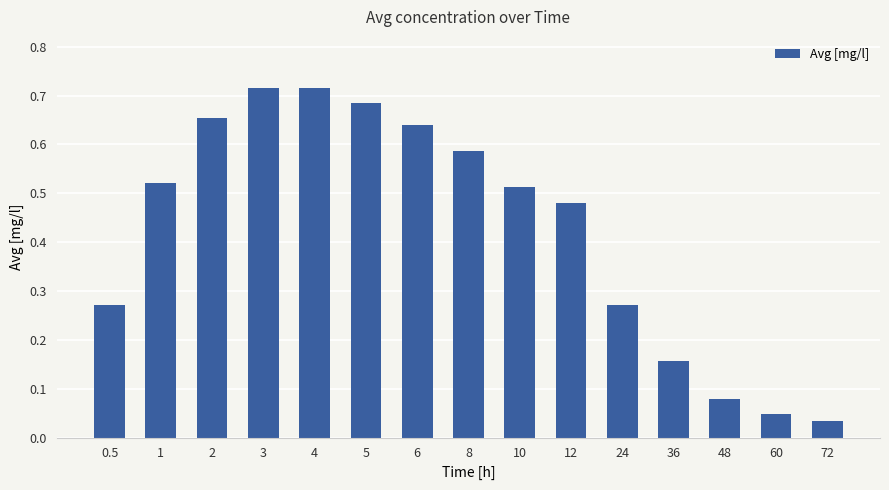

The value at 10 is 0.8. True or false?

False